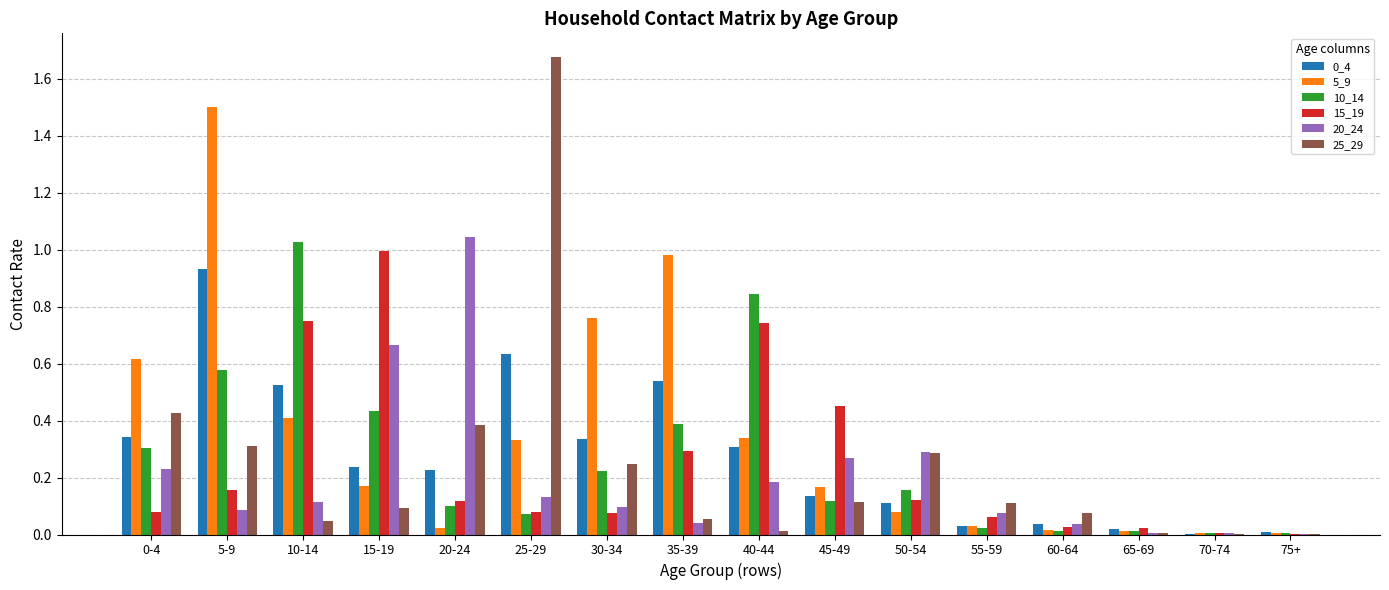

What is the sum of all 15_19 values?

4.0